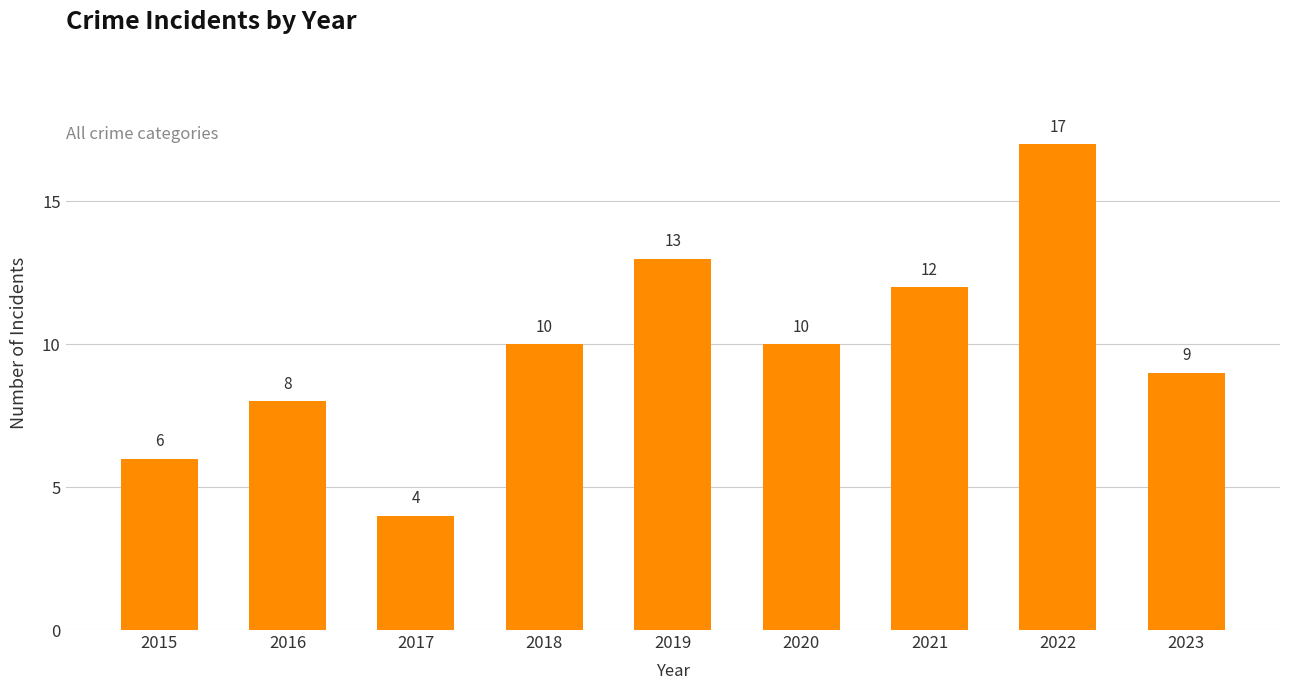

The value at 2022 is 7. True or false?

False